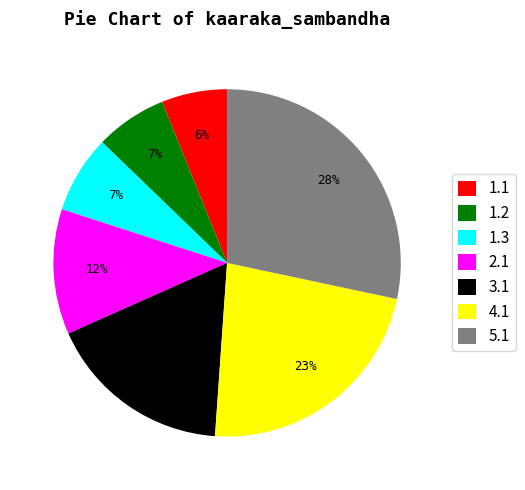

True or false: 1.2 accounts for 13% of the total.

False